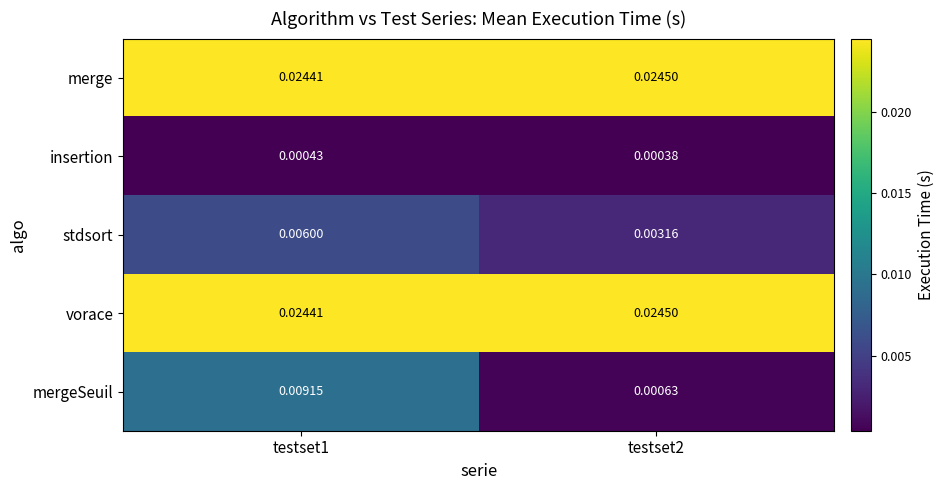

Which series has the largest range (max minus min)?

mergeSeuil